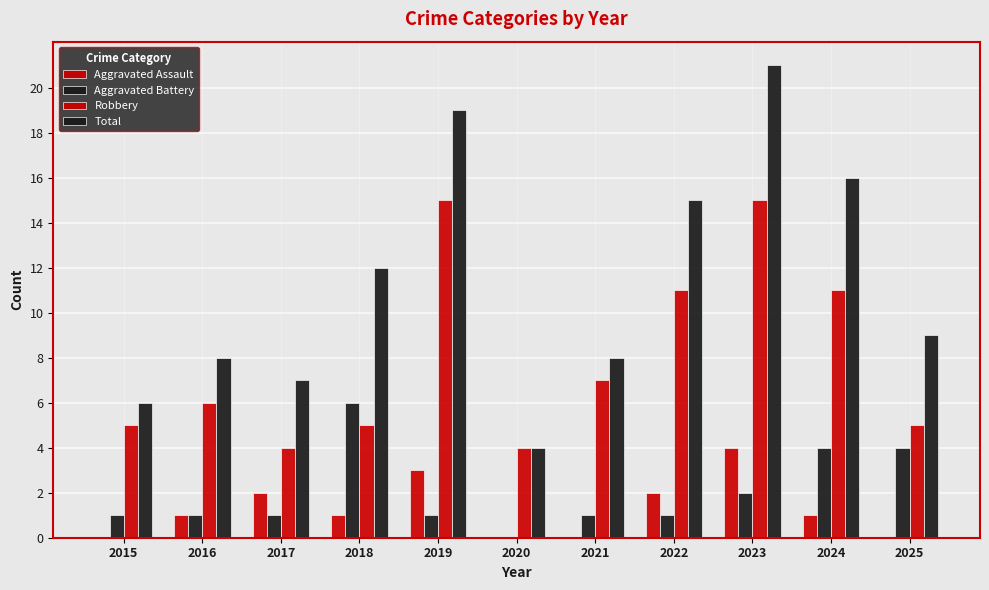

Which series has the largest total across all categories?

Total